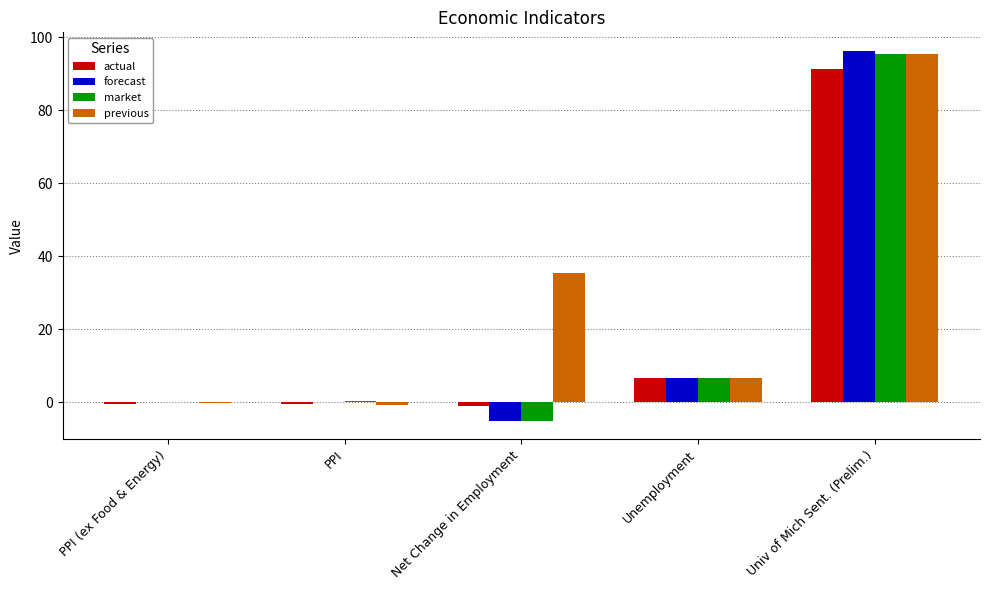

Are the bars horizontal?

No